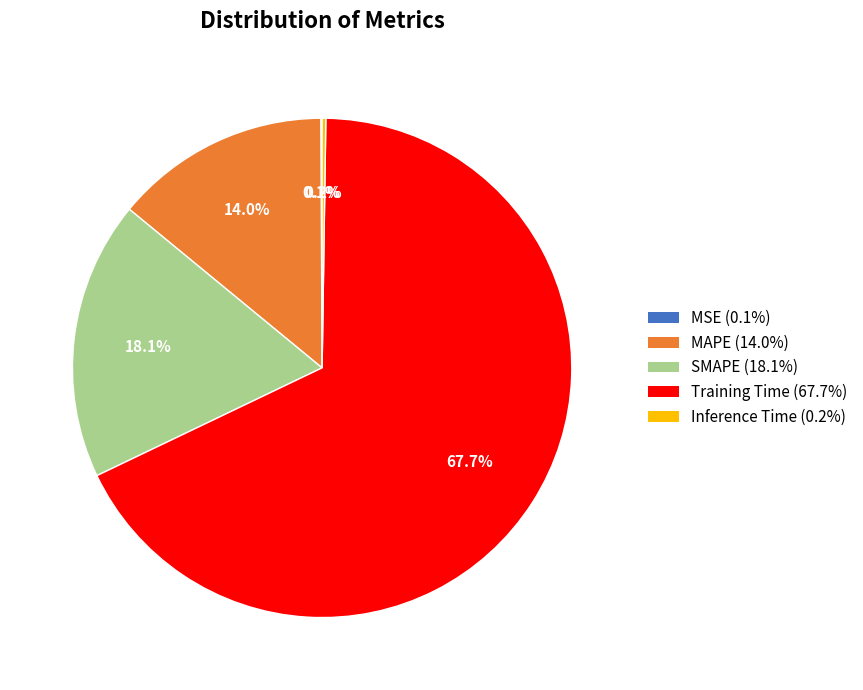

Is there any slice that represents more than half of the pie?

Yes